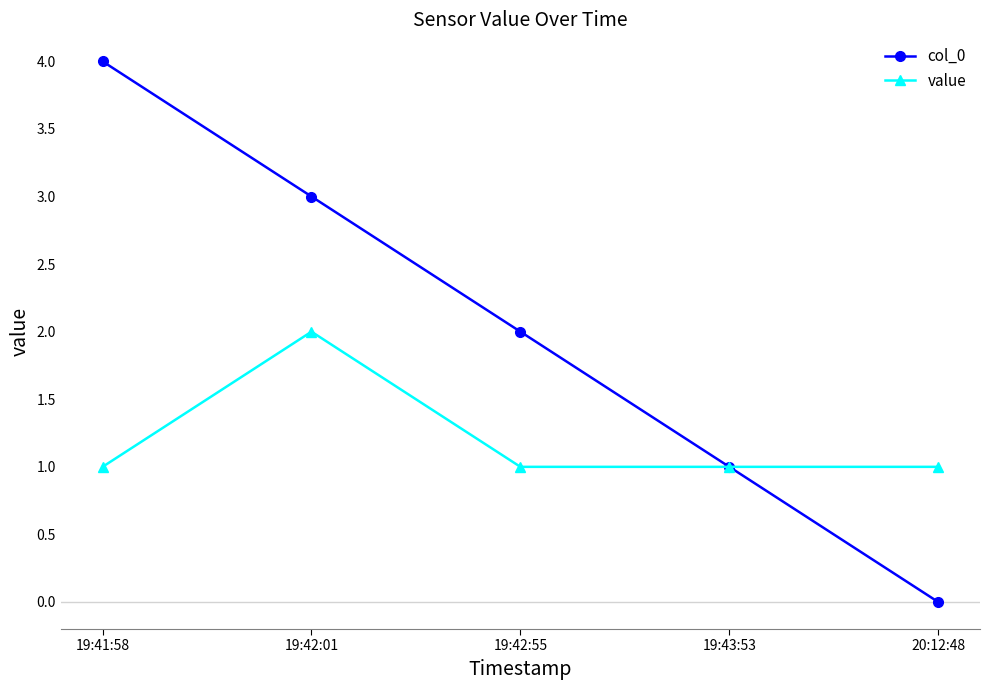

Read the value value at 20:12:48.

1